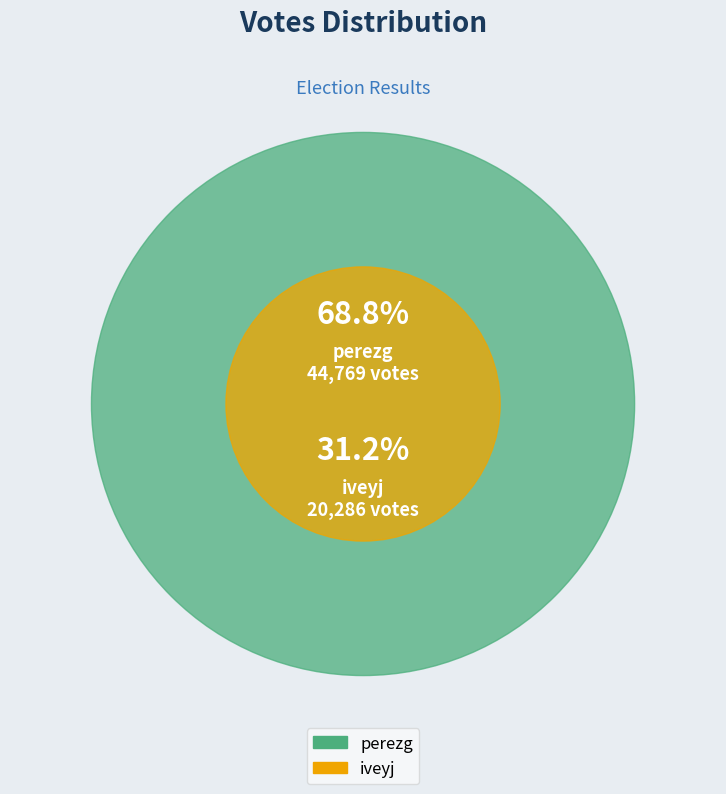

To the nearest percent, what percentage of the pie is perezg?

69%